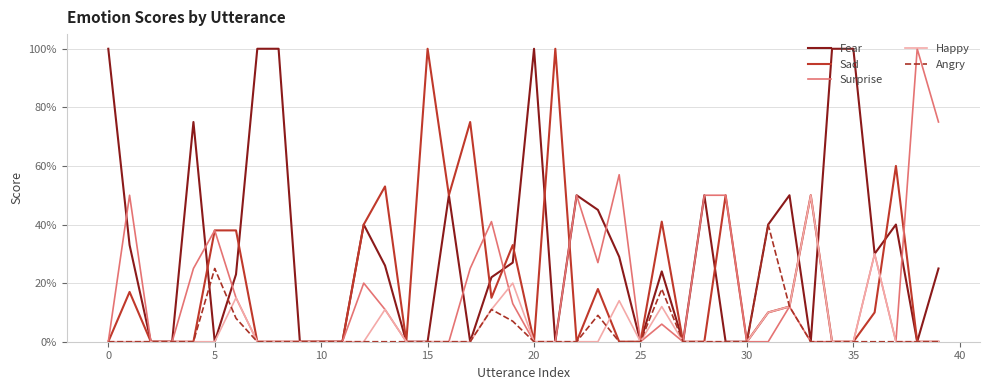

True or false: Fear and Sad cross at least once.

True